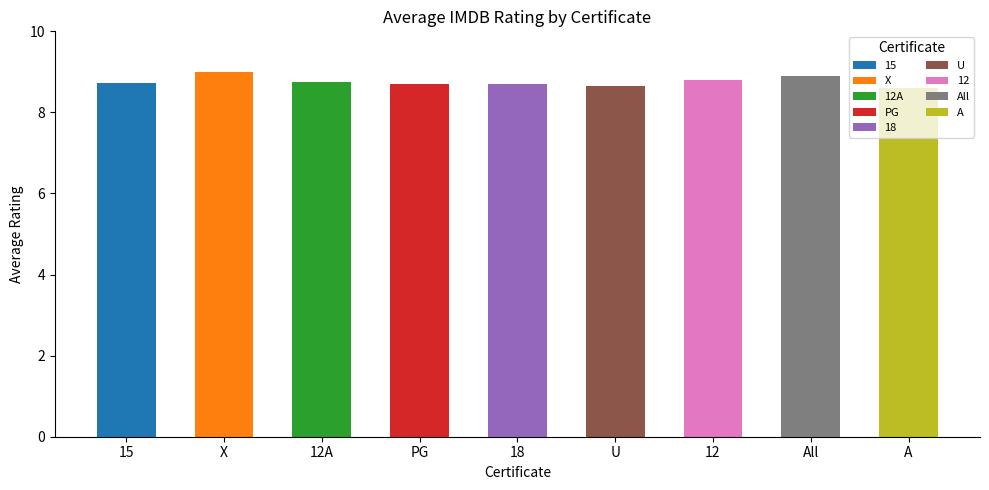

The value at PG is 8.7. True or false?

True